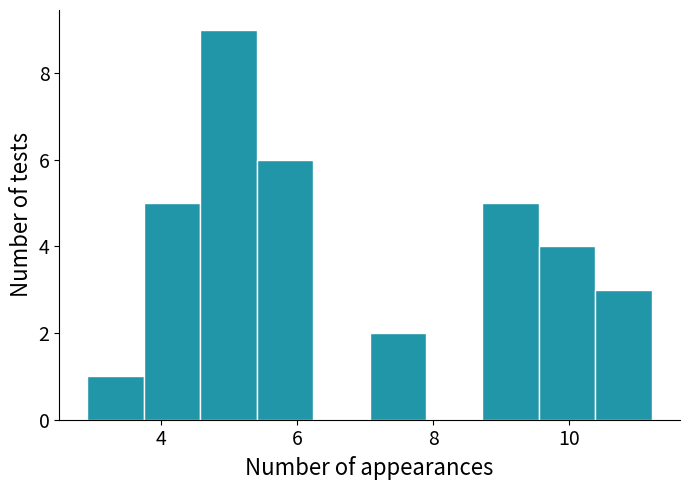

Reading left to right, transcribe this chart: for each bar, give the range it covers on the x-axis and its height. Neither the bar edges nor the heights are printed on the chart, so give them approximately, as read against the axes.

3.0 to 3.8: 1
3.8 to 4.6: 5
4.6 to 5.4: 9
5.4 to 6.2: 6
6.2 to 7.0: 0
7.0 to 7.8: 2
7.8 to 8.8: 0
8.8 to 9.6: 5
9.6 to 10.4: 4
10.4 to 11.2: 3